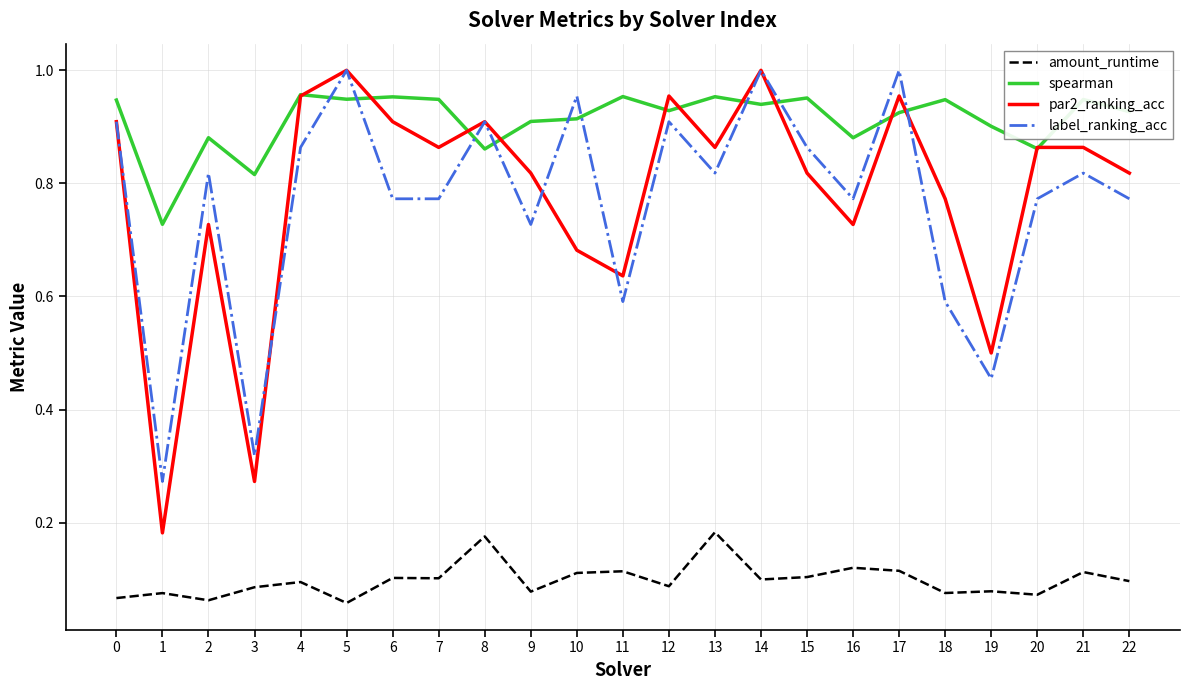

What is the total value across all series at 6?

2.7